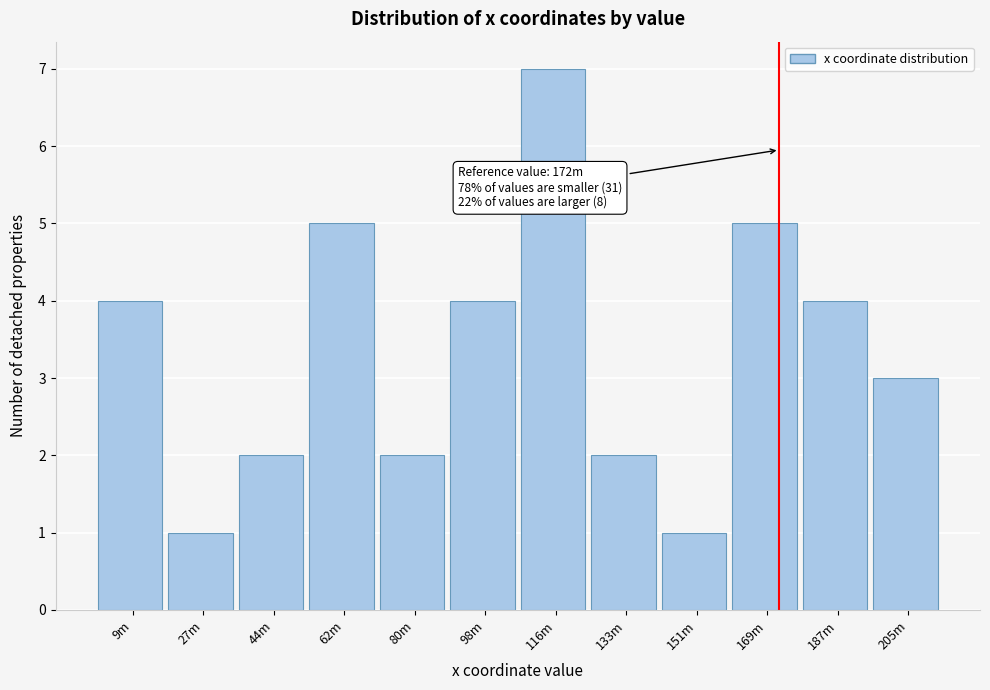

Reading right to left, transcribe all the data shown in this chart.

3	4	5	1	2	7	4	2	5	2	1	4